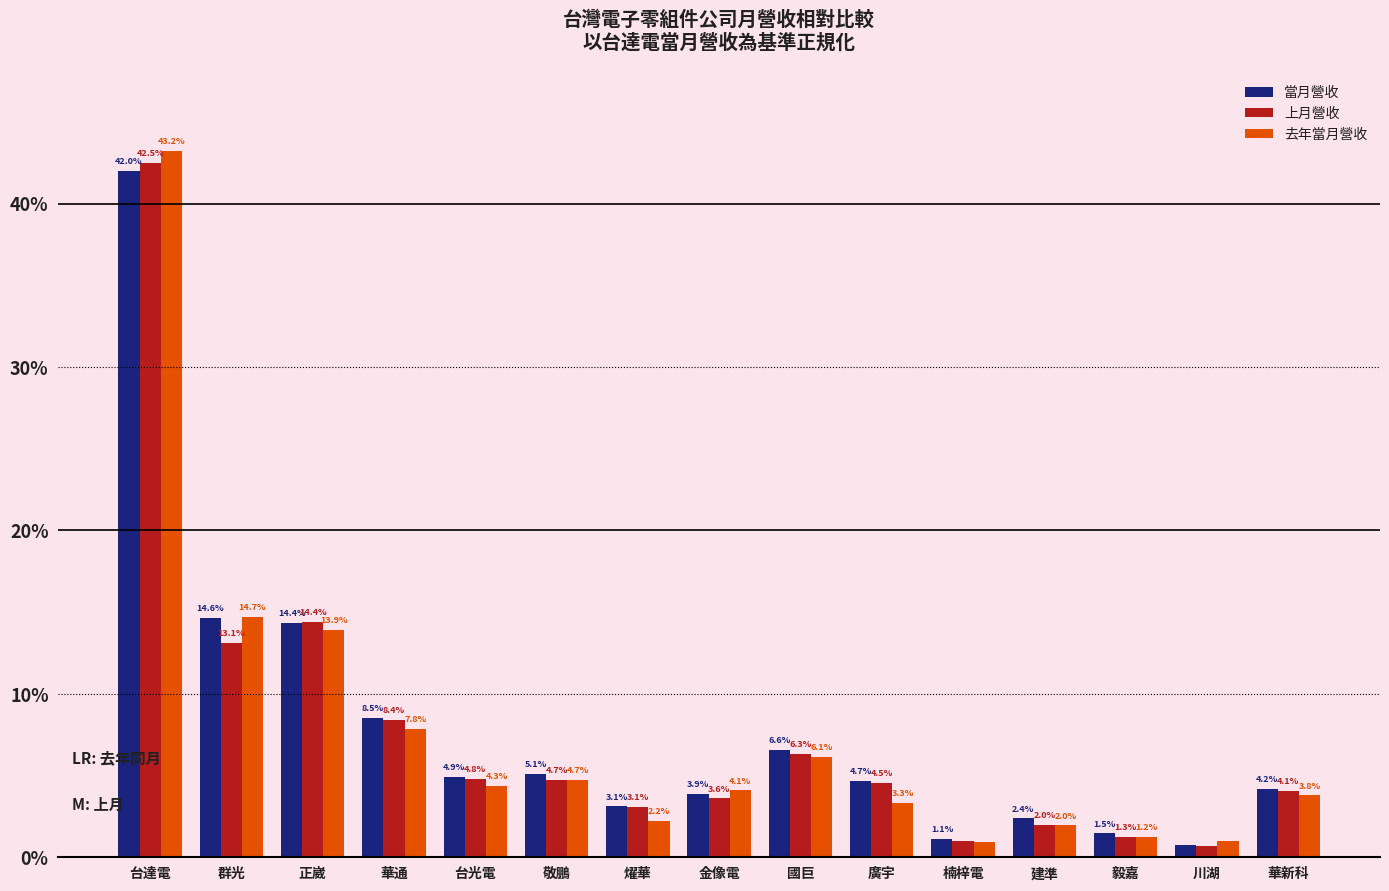

Which series has the largest total across all categories?

當月營收